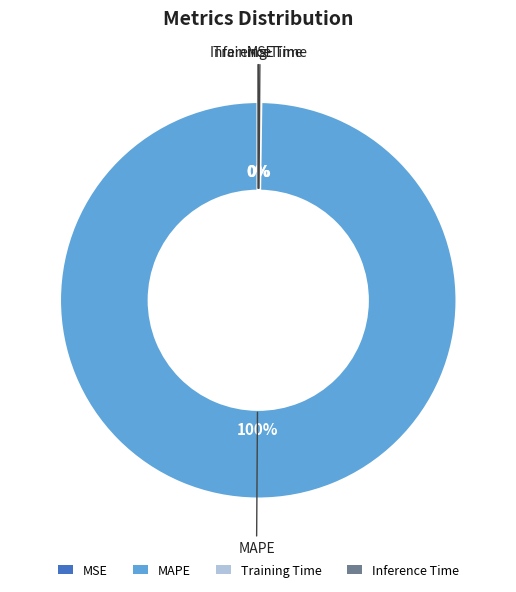

To the nearest percent, what portion does MAPE represent?

100%